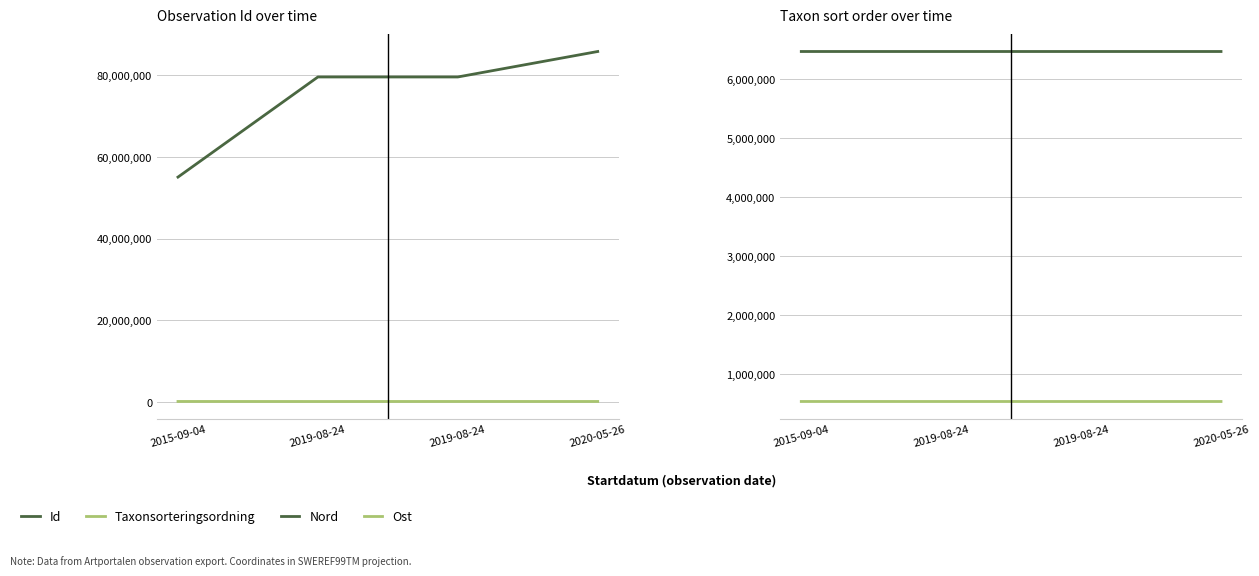

At which label does Id reach its minimum?

2015-09-04